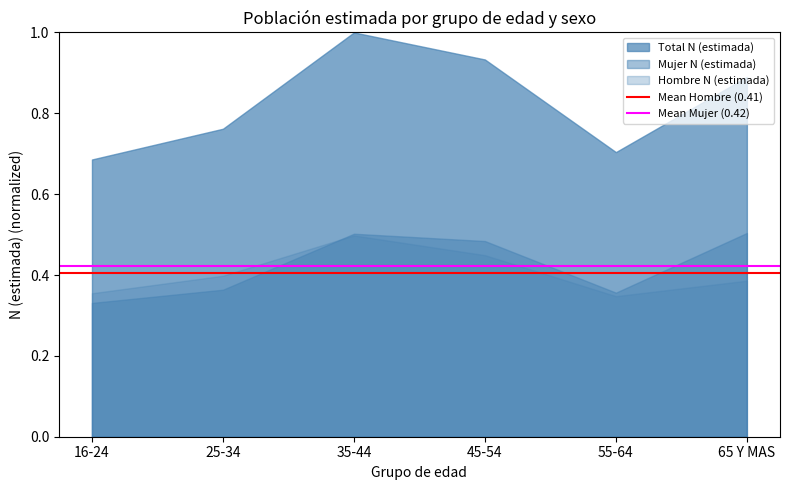

True or false: Mean Mujer (0.42) has a value of 0.4 at 16-24.

True